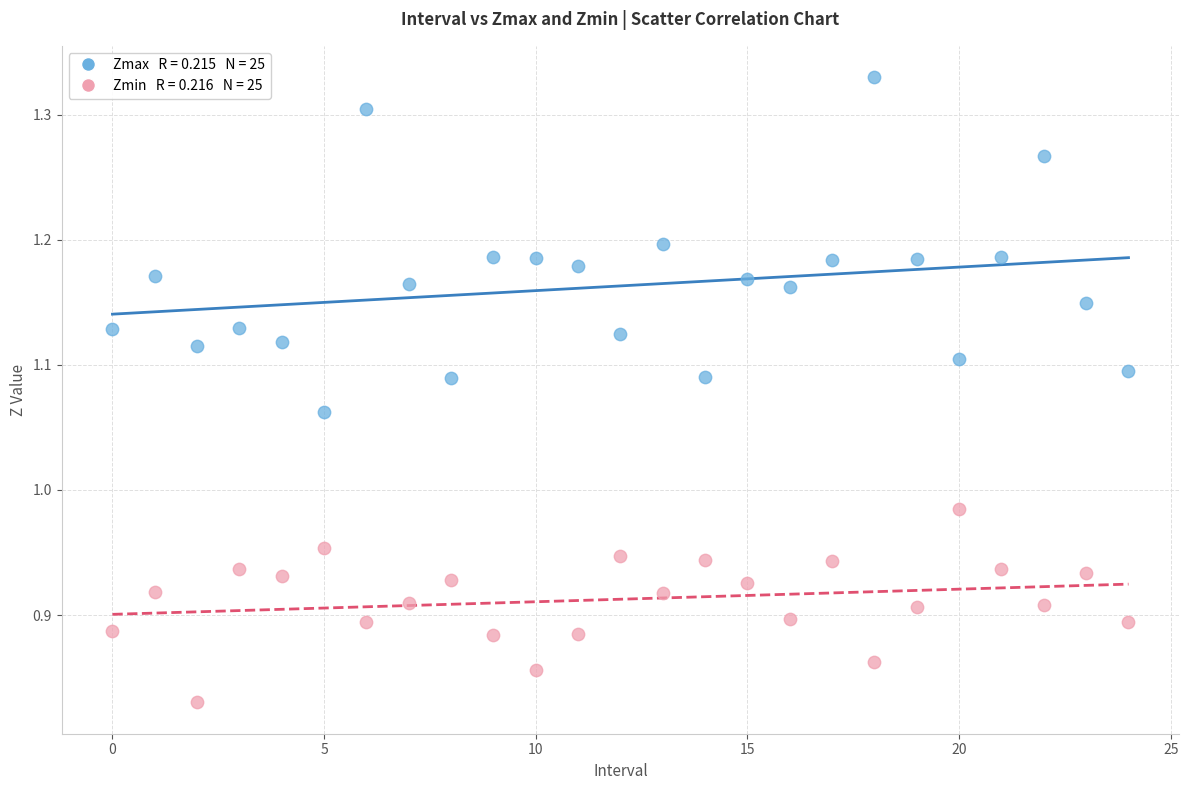

Across all data points, what is the range of Y values (max minus min)?

0.5